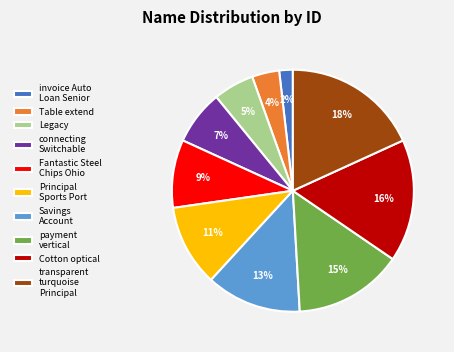

Does any single category account for the majority?

No